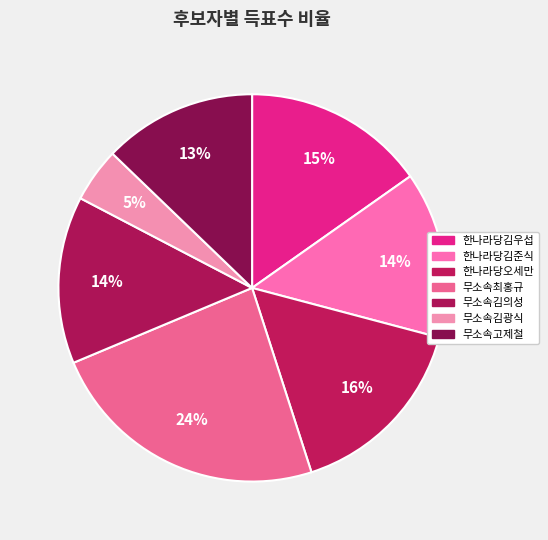

Is 무소속김광식 the majority of the pie?

No